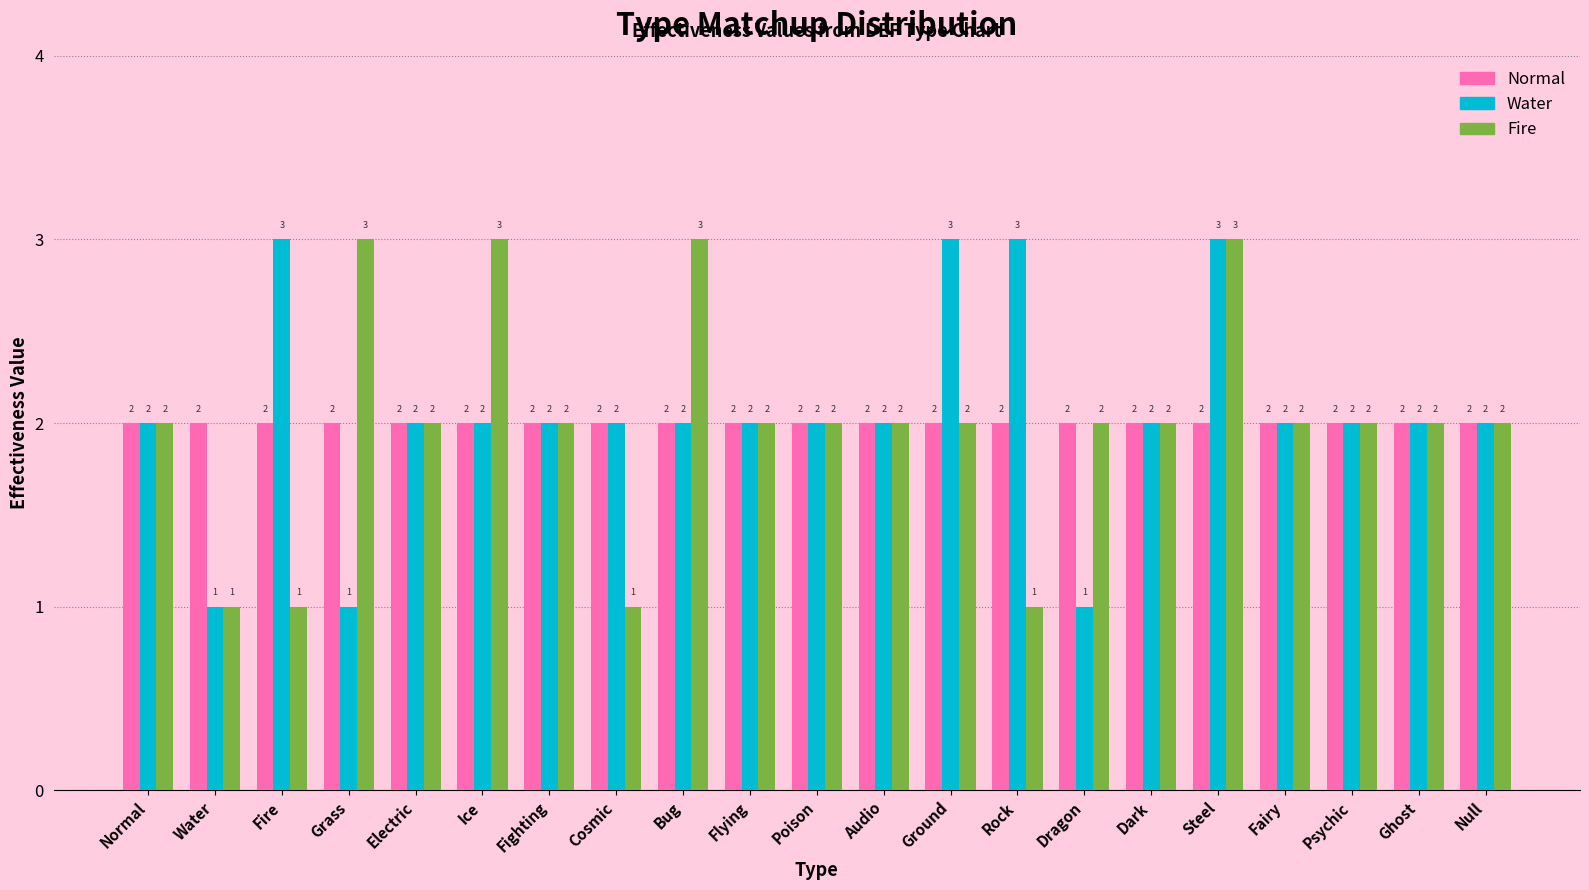

Reading right to left, list all the values displayed in this chart.

Normal: Null=2	Ghost=2	Psychic=2	Fairy=2	Steel=2	Dark=2	Dragon=2	Rock=2	Ground=2	Audio=2	Poison=2	Flying=2	Bug=2	Cosmic=2	Fighting=2	Ice=2	Electric=2	Grass=2	Fire=2	Water=2	Normal=2
Water: Null=2	Ghost=2	Psychic=2	Fairy=2	Steel=3	Dark=2	Dragon=1	Rock=3	Ground=3	Audio=2	Poison=2	Flying=2	Bug=2	Cosmic=2	Fighting=2	Ice=2	Electric=2	Grass=1	Fire=3	Water=1	Normal=2
Fire: Null=2	Ghost=2	Psychic=2	Fairy=2	Steel=3	Dark=2	Dragon=2	Rock=1	Ground=2	Audio=2	Poison=2	Flying=2	Bug=3	Cosmic=1	Fighting=2	Ice=3	Electric=2	Grass=3	Fire=1	Water=1	Normal=2